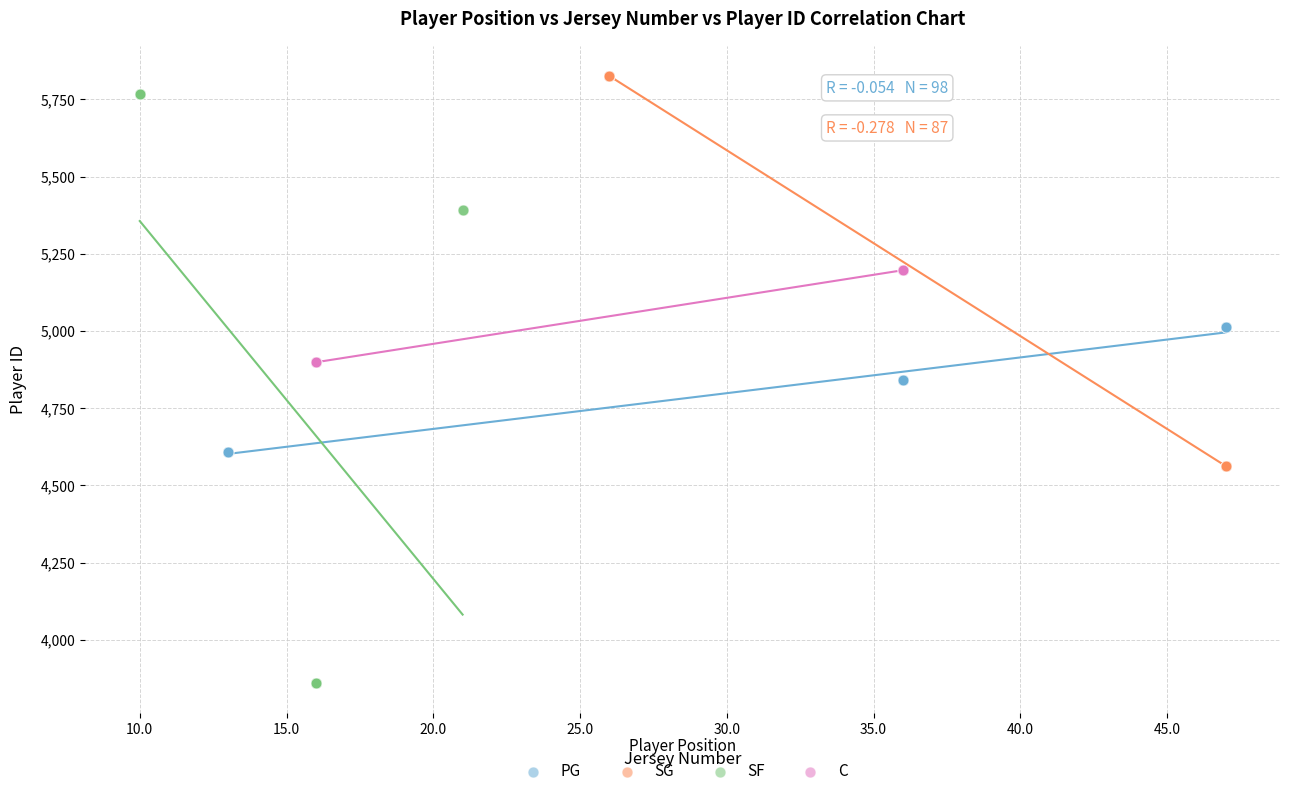

Which series reaches the minimum Y coordinate?

SF